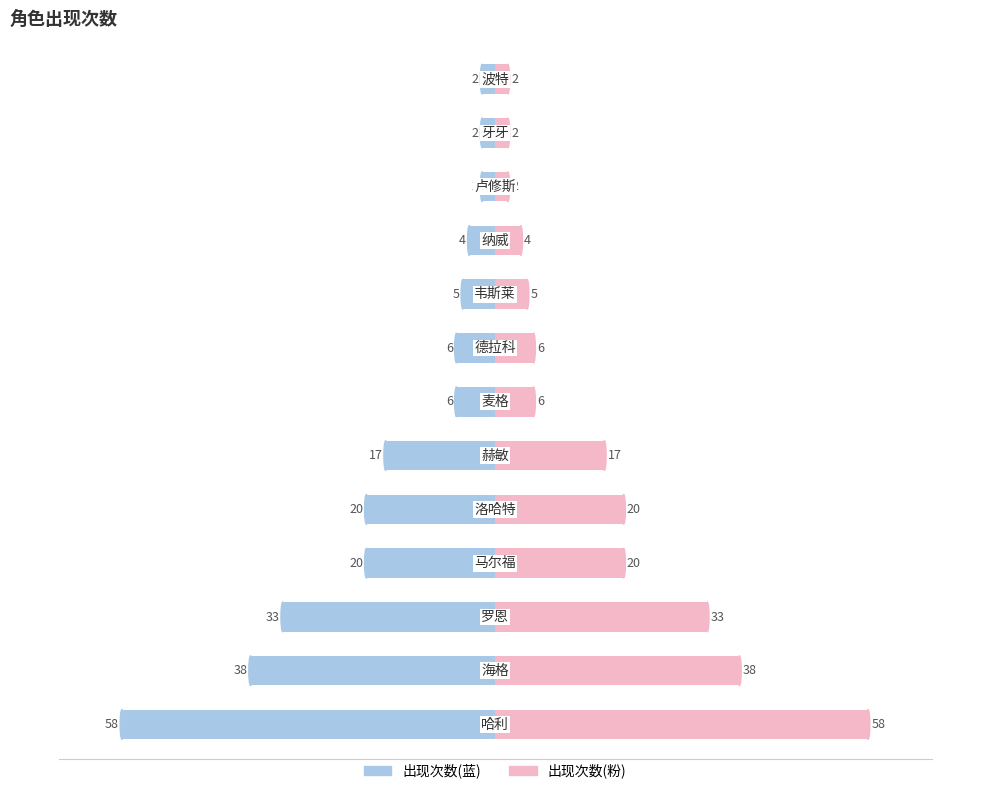

Is it true that 出现次数(左) equals -18 at 1?

False